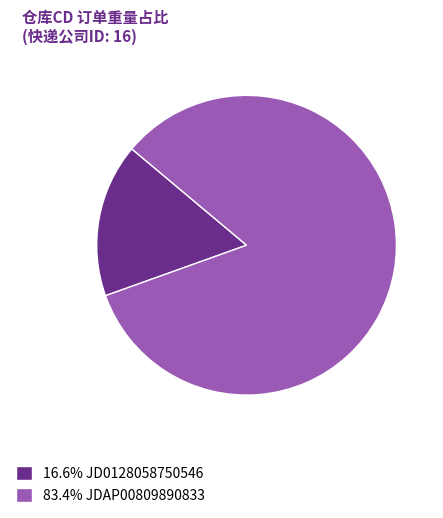

Approximately how many times larger is the value at 83.4% JDAP00809890833 compared to 16.6% JD0128058750546?

5.0